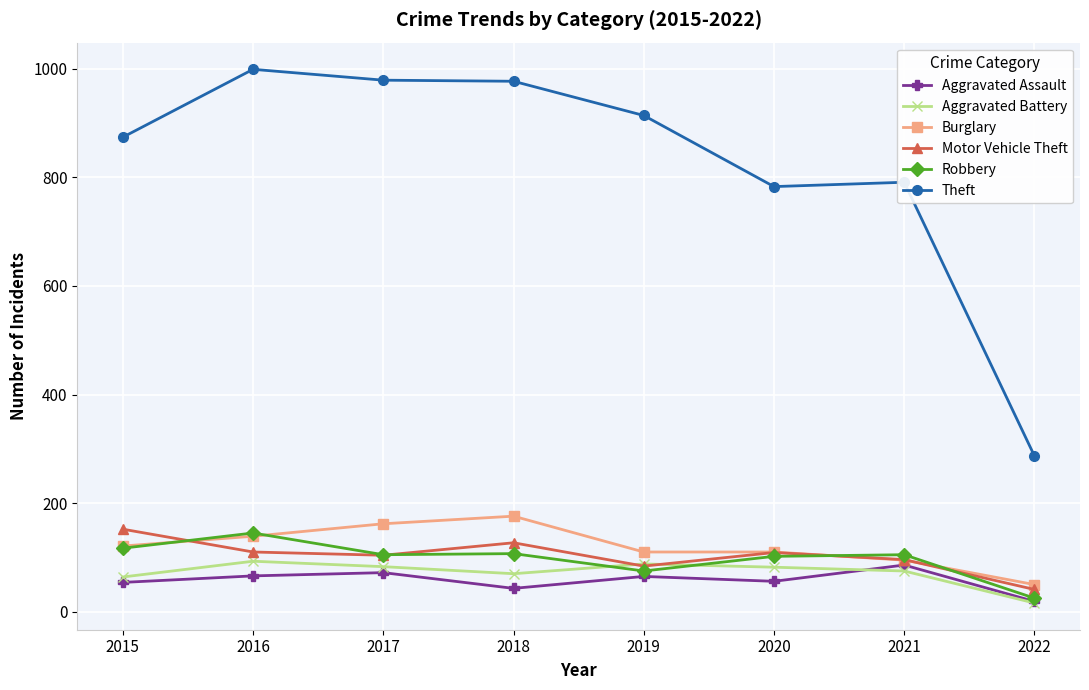

True or false: Aggravated Assault and Burglary cross at least once.

False